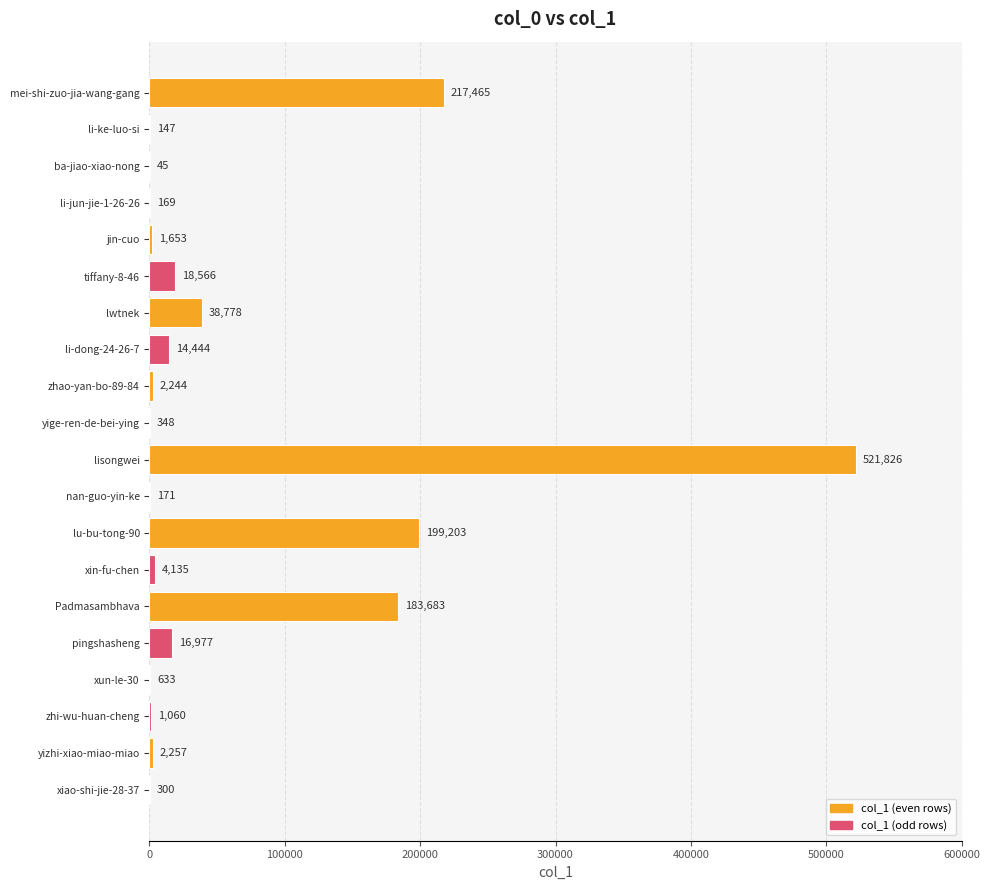

Read the value at zhao-yan-bo-89-84, to the nearest 100.

2200